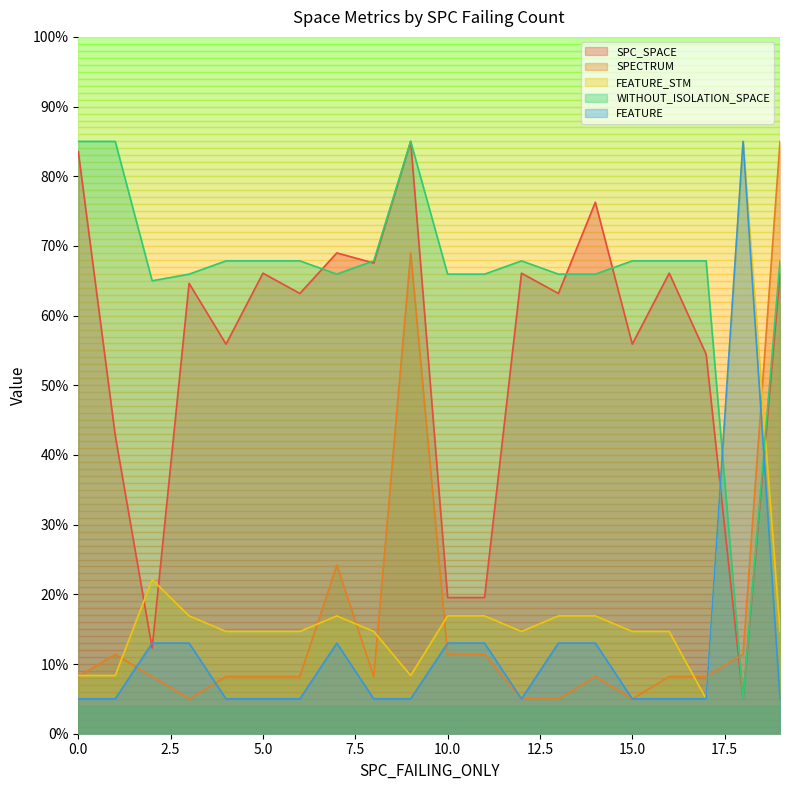

How many interior local peaks does the FEATURE series have?

2